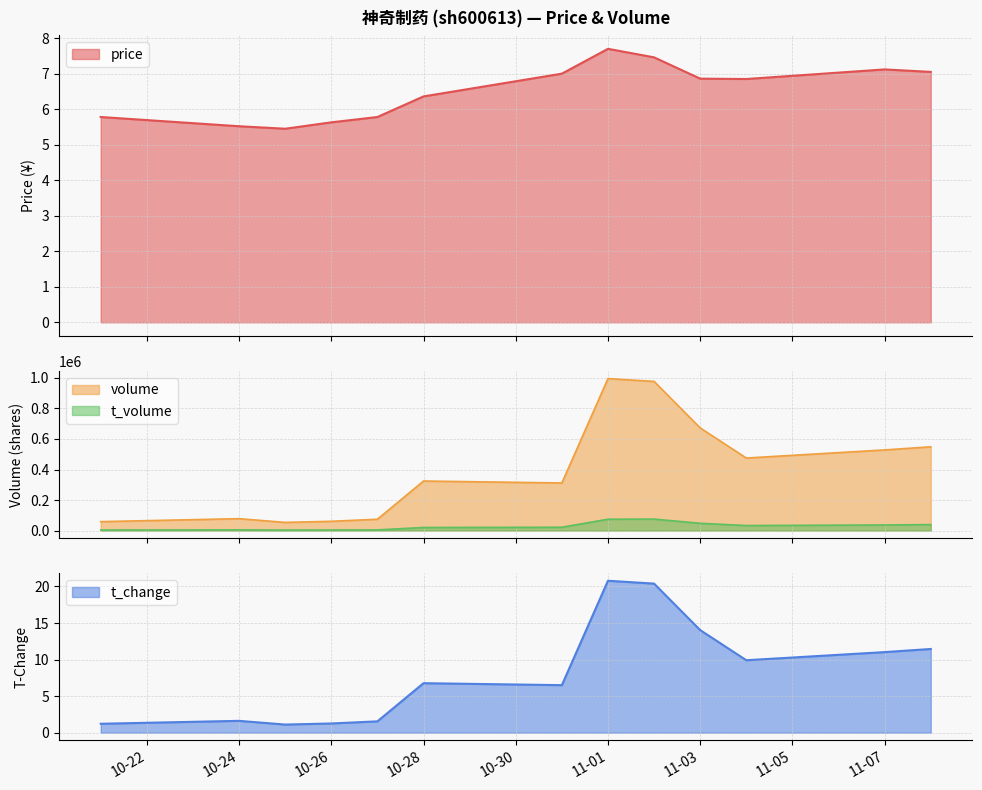

Between 2022-11-03 and 2022-10-28, which series saw the biggest shift?

volume